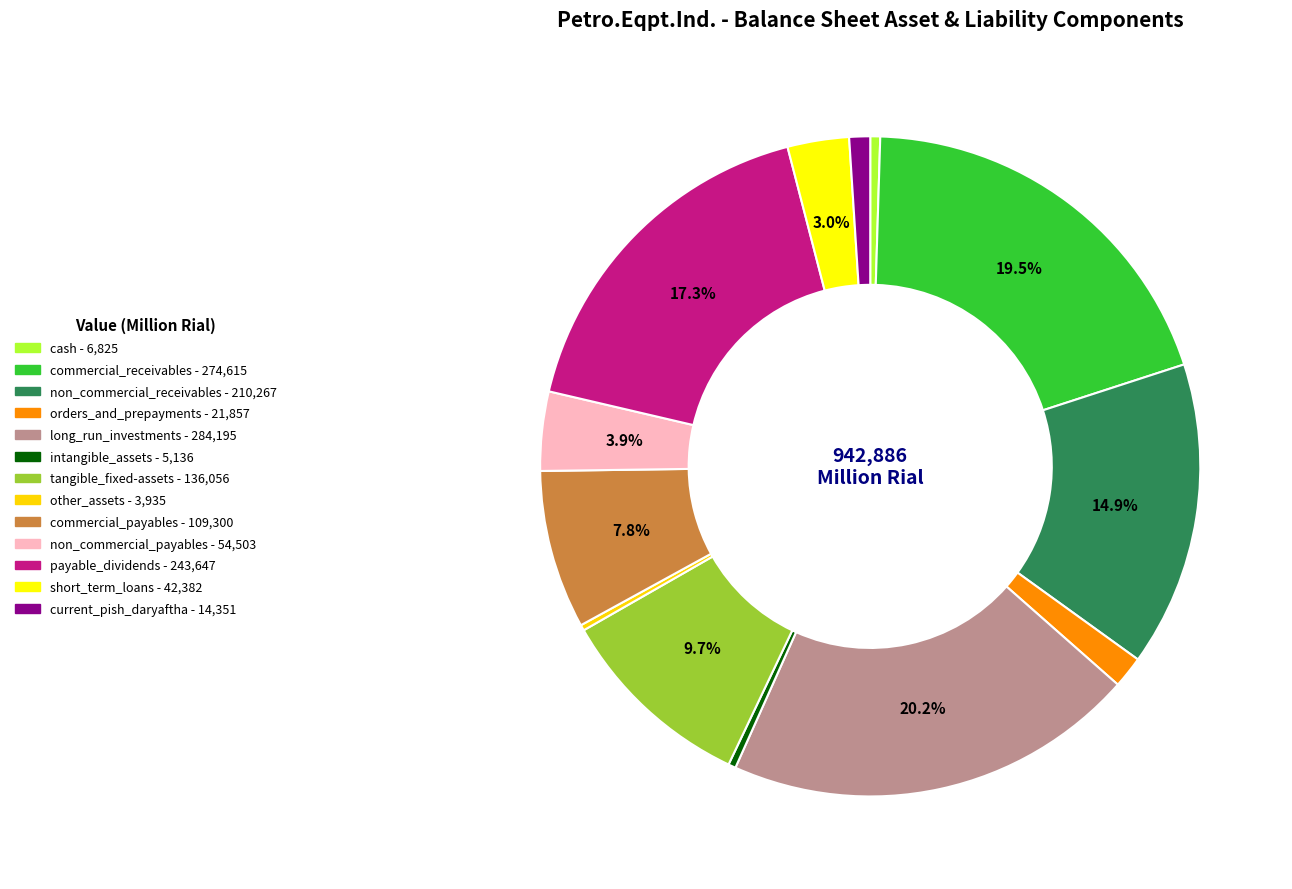

Which slice is the largest?

long_run_investments